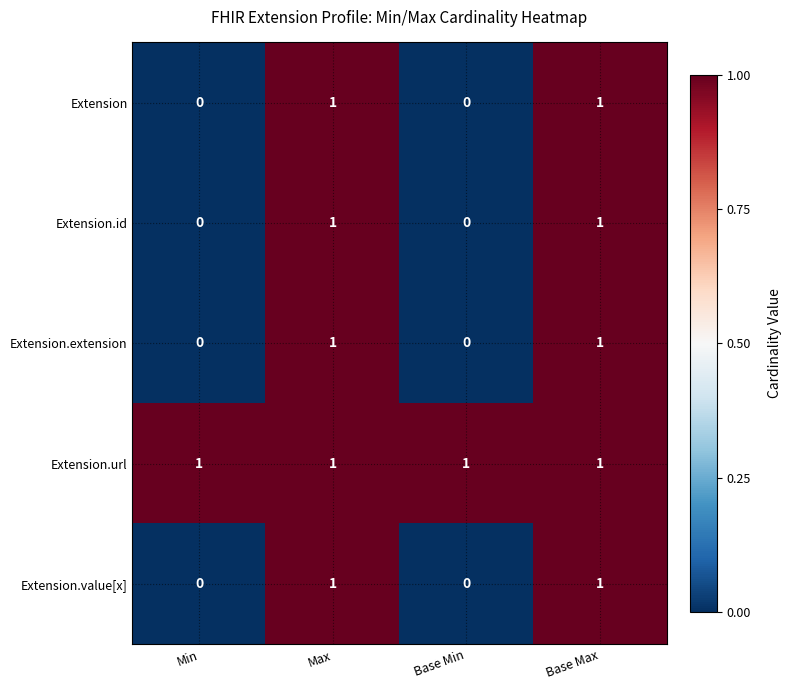

Reading left to right, list all the values displayed in this chart.

Extension: Min=0	Max=1	Base Min=0	Base Max=1
Extension.id: Min=0	Max=1	Base Min=0	Base Max=1
Extension.extension: Min=0	Max=1	Base Min=0	Base Max=1
Extension.url: Min=1	Max=1	Base Min=1	Base Max=1
Extension.value[x]: Min=0	Max=1	Base Min=0	Base Max=1